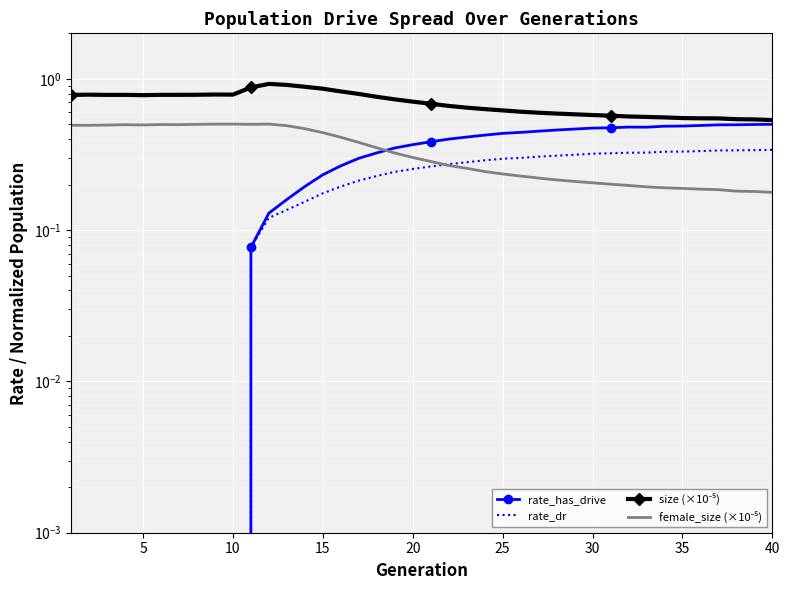

At how many categories does at least one series exceed 0?

40